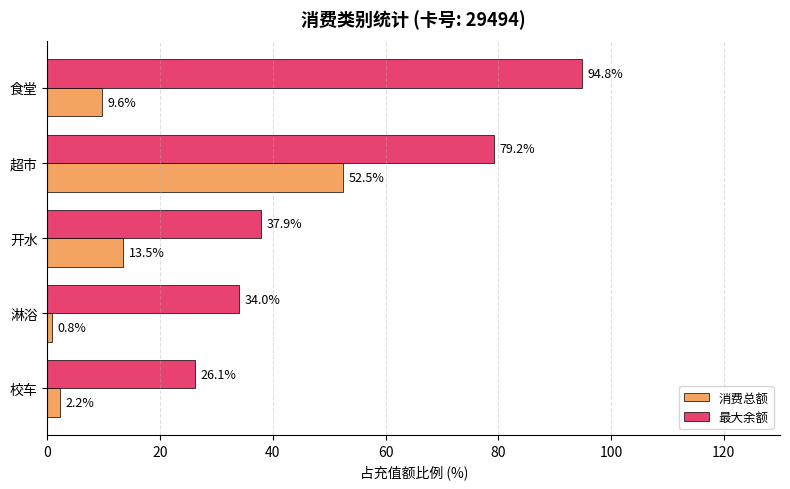

The value of 消费总额 at 校车 is 2.2. True or false?

True